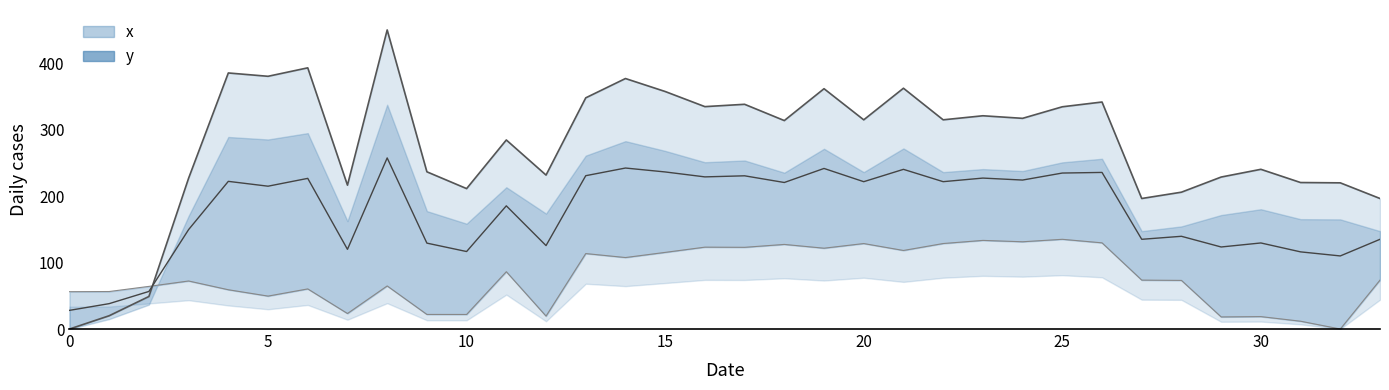

Between 10 and 8, which is larger?

8